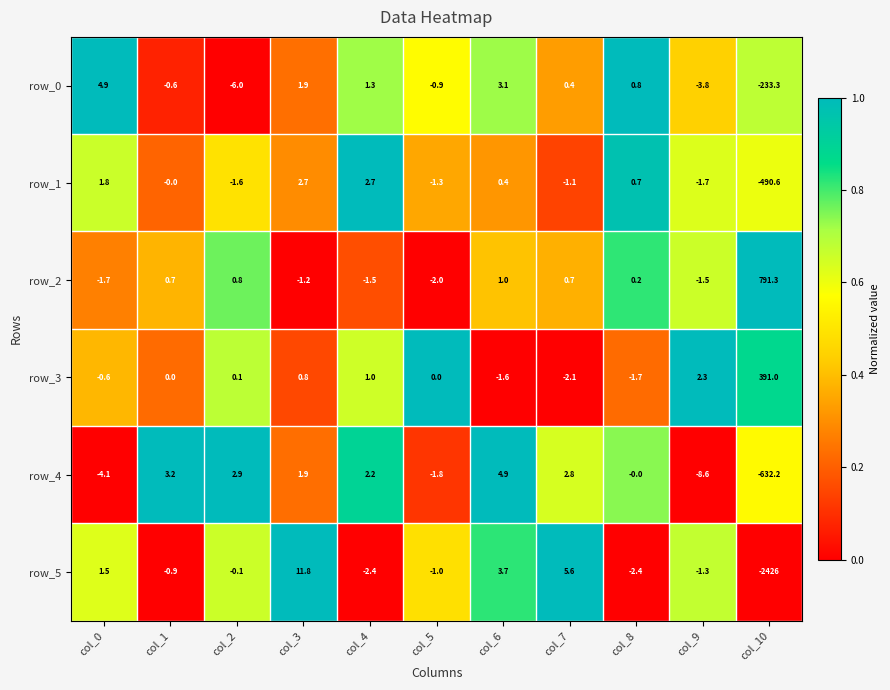

True or false: row_4 has a value of -632.2 at col_10.

True